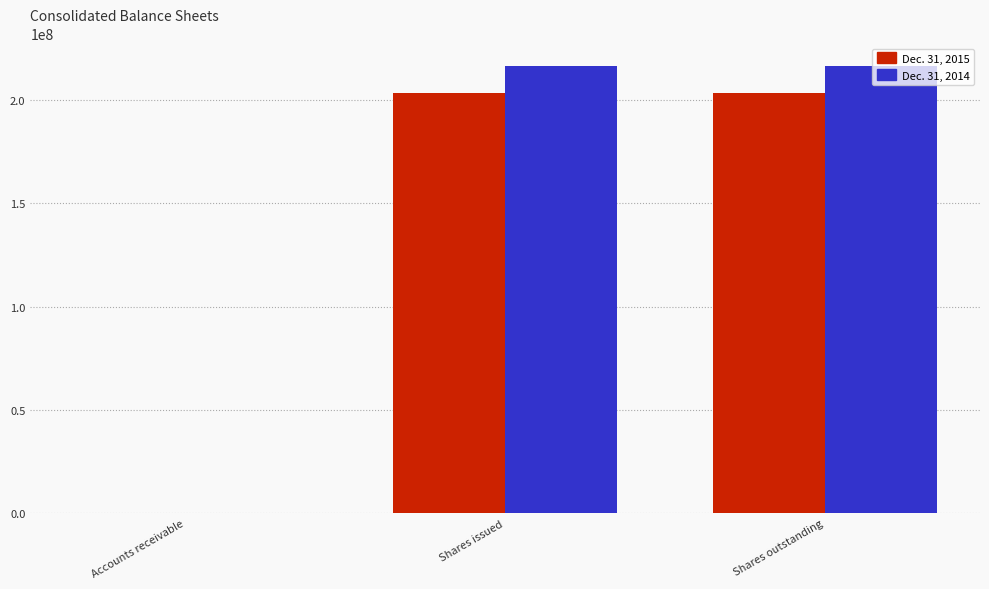

What is the highest value of the Dec. 31, 2014 series?

216613000